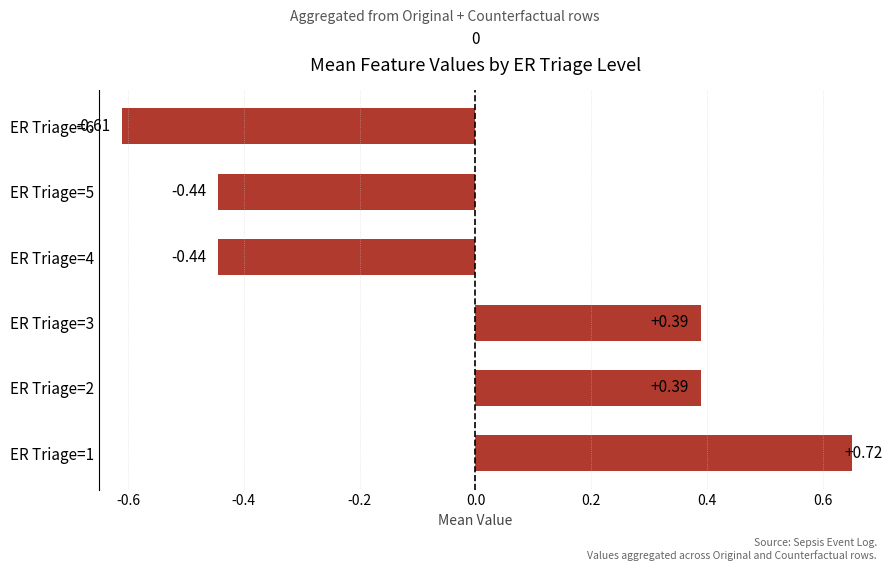

The chart shows a value of -0.4 at ER Triage=5. True or false?

True